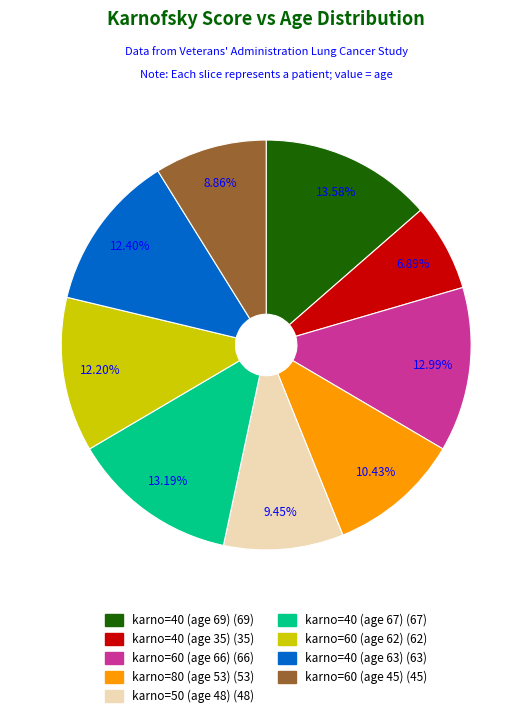

Which slice is the smallest?

karno=40 (age 35)